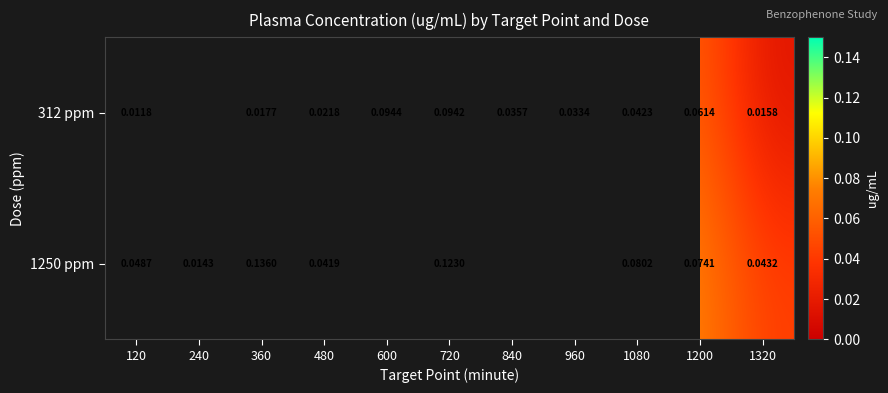

Which category has the highest value in the 1250 ppm series?

360